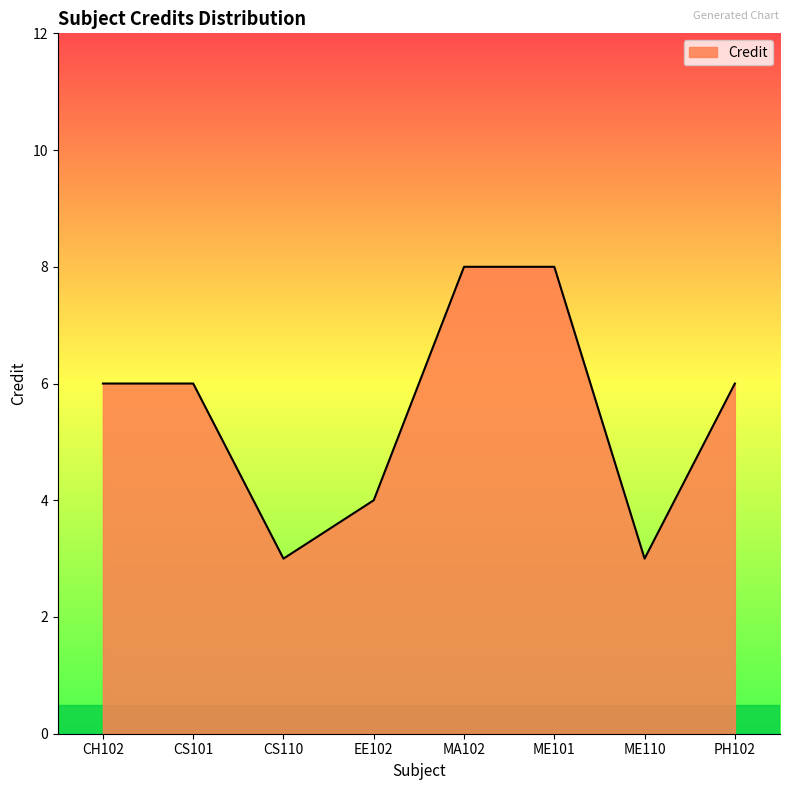

Is it true that the value at EE102 is 4?

True